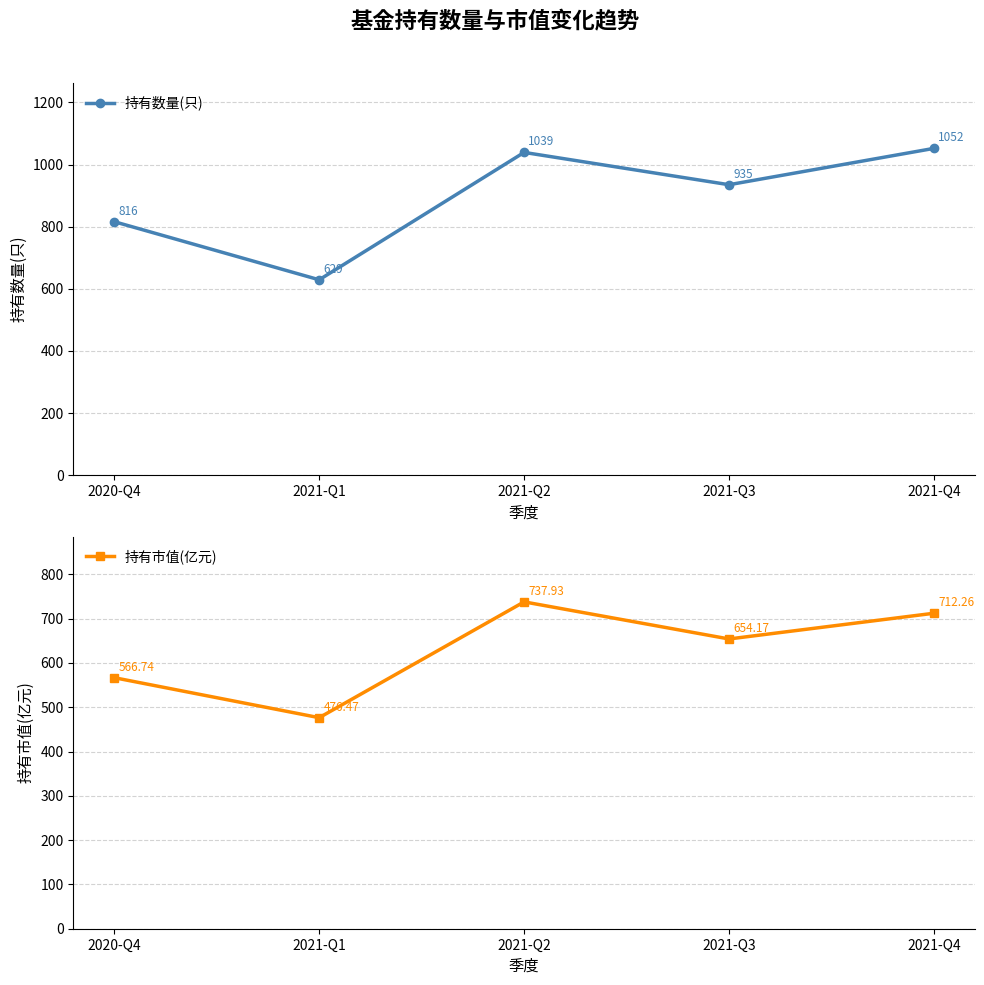

Is this an area chart (filled region under the line)?

No